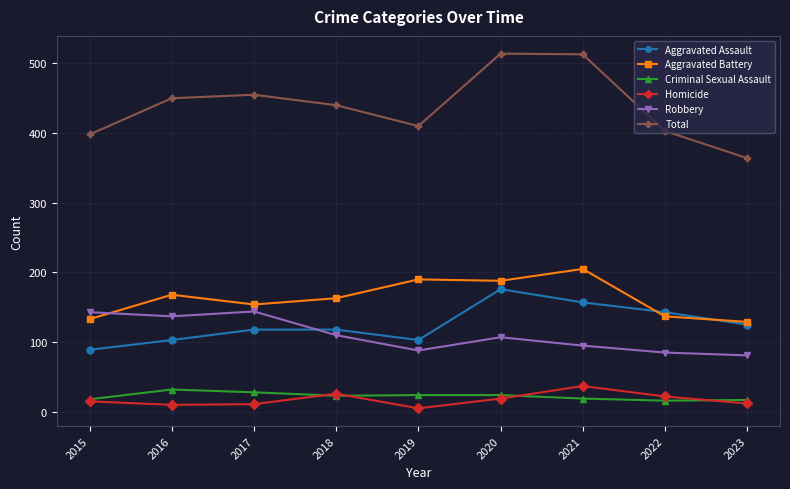

Where is the first local minimum for Robbery?

2016